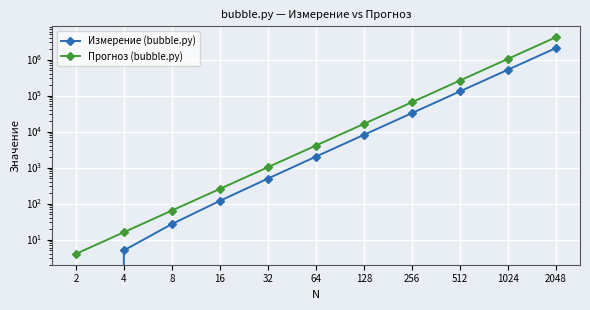

Which series has the largest range (max minus min)?

Прогноз (bubble.py)